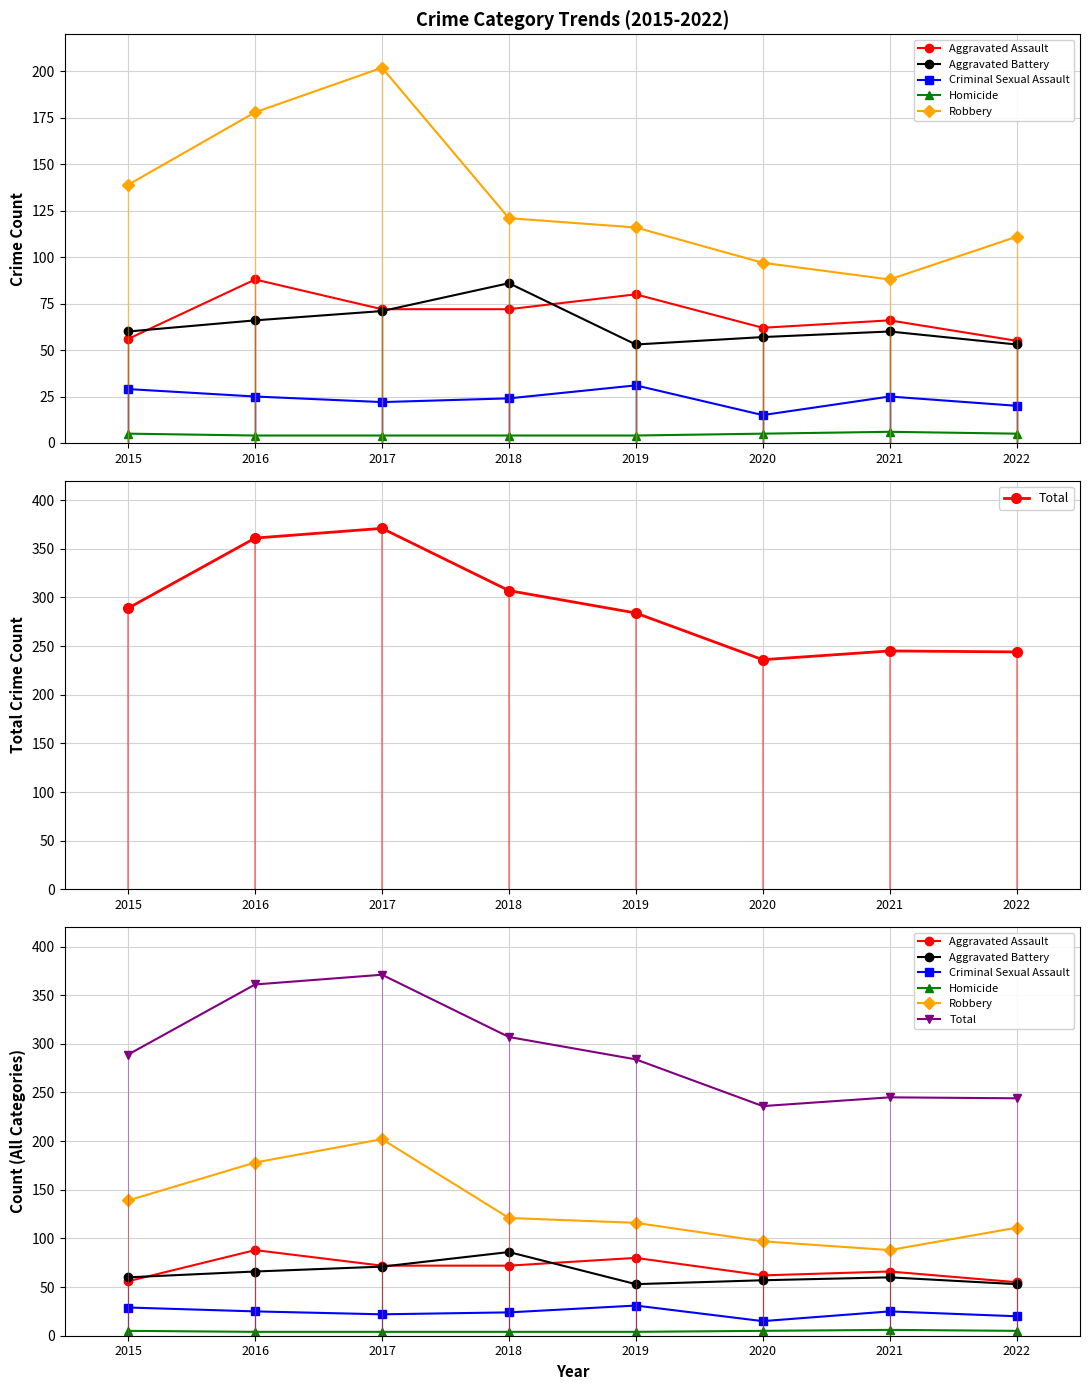

At which label does Homicide reach its minimum?

2016